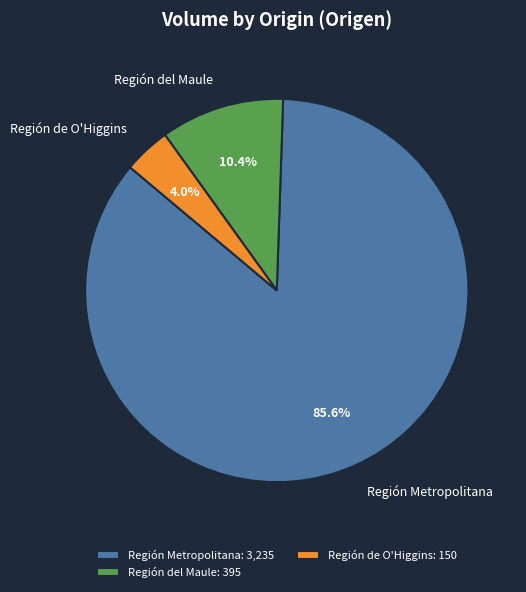

Count the number of slices in the pie.

3